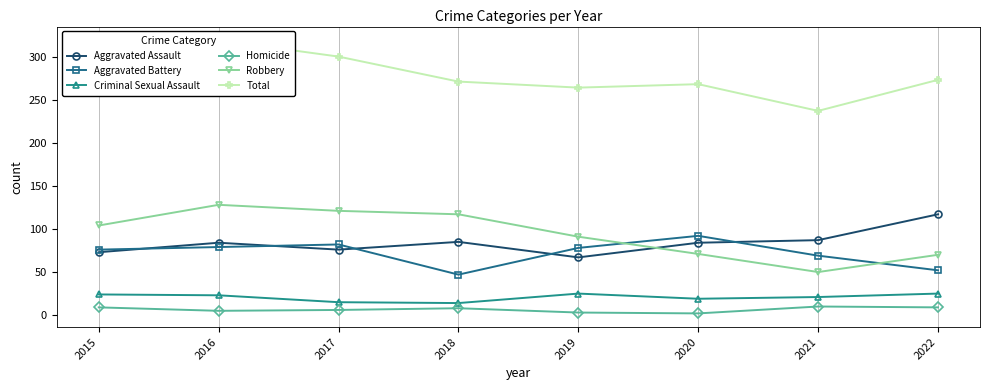

What is the value of the Aggravated Battery point at the 1st from the left?

76